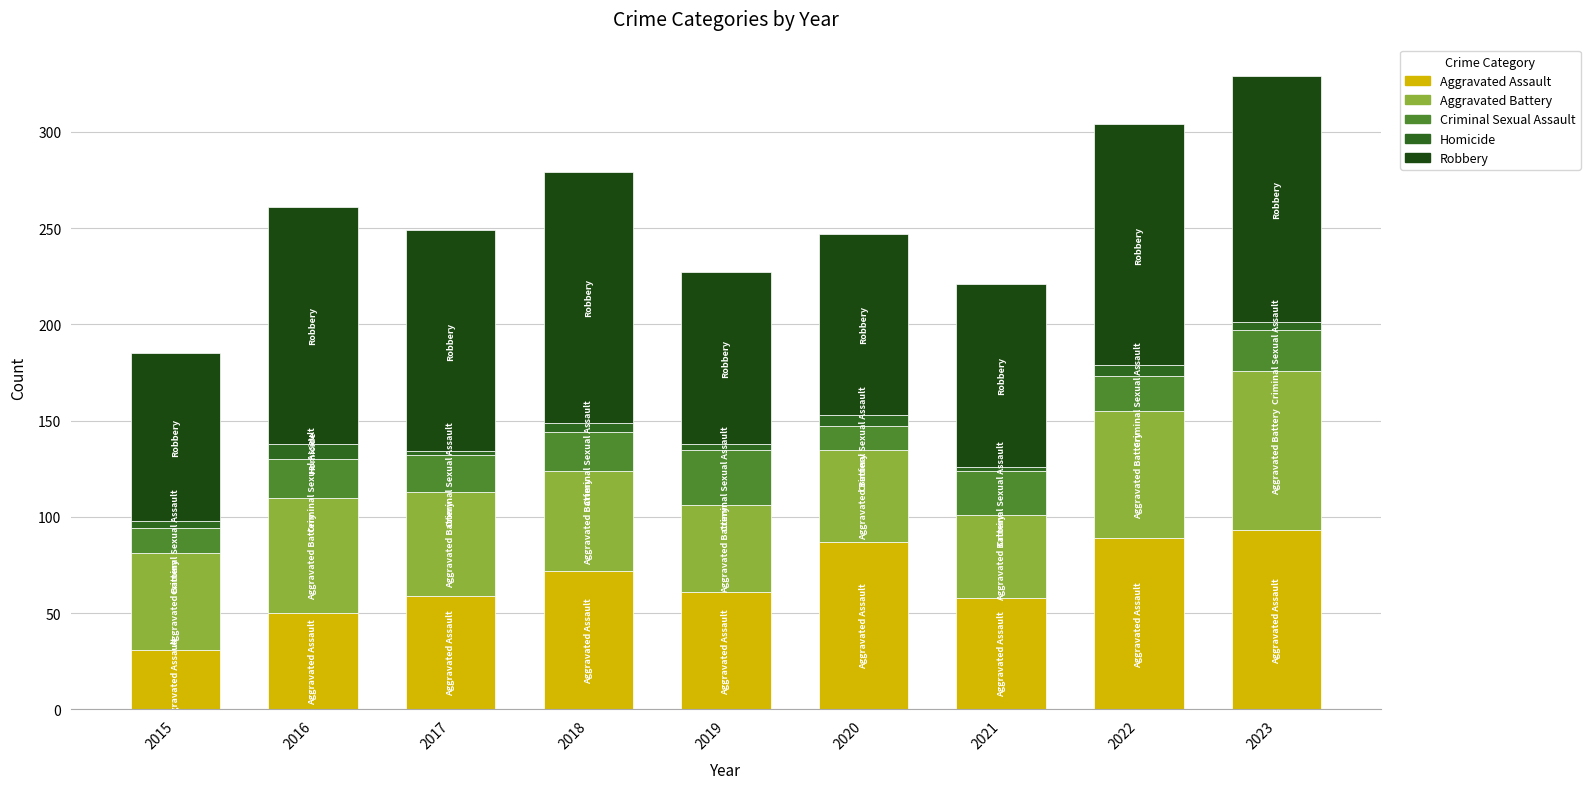

At which category is the sum across all series the highest?

2023